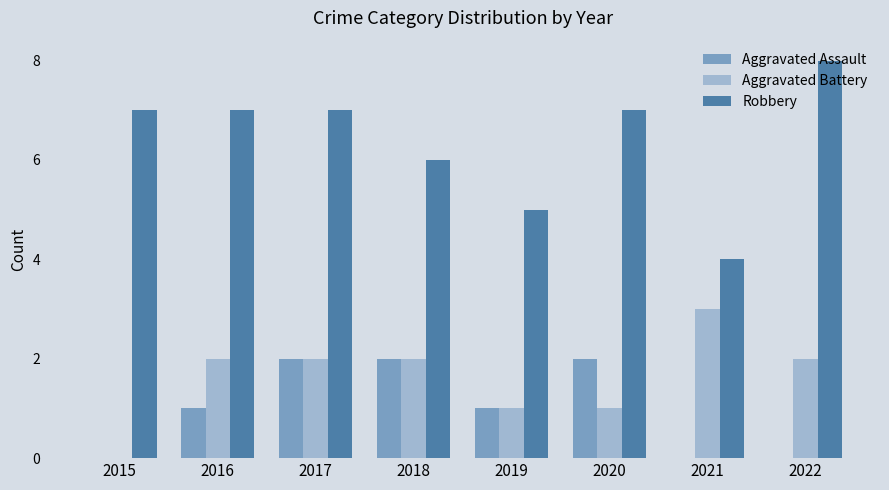

True or false: Aggravated Assault has a value of 1 at 2020.

False